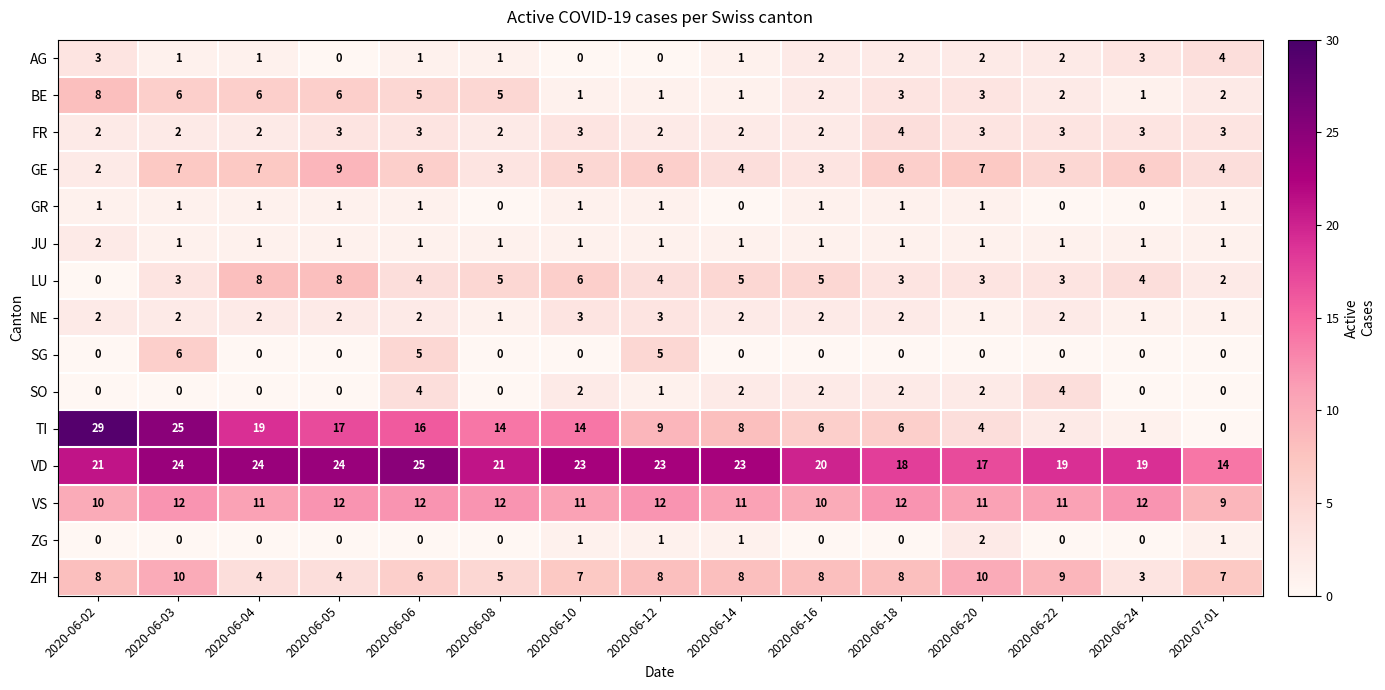

What is the sum of all JU values?

16